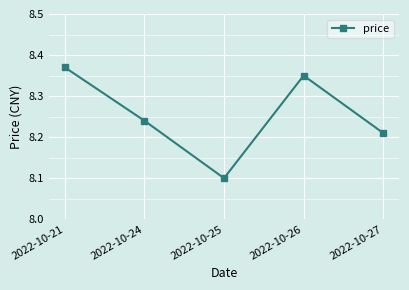

Does the chart have visible grid lines?

Yes